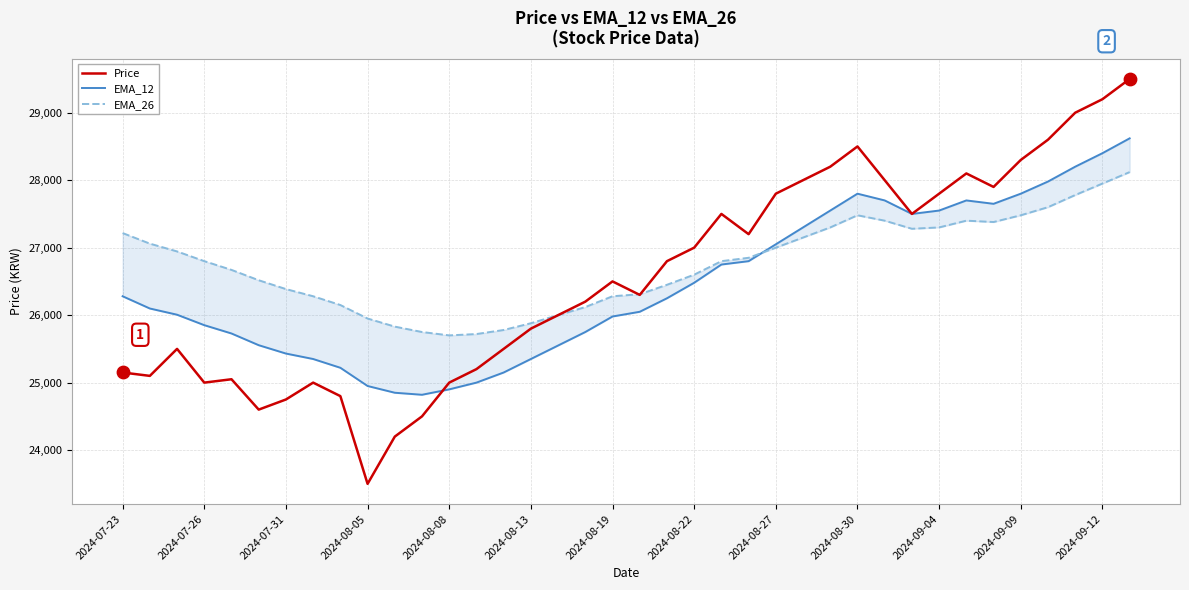

Which series has the largest total across all categories?

EMA_26